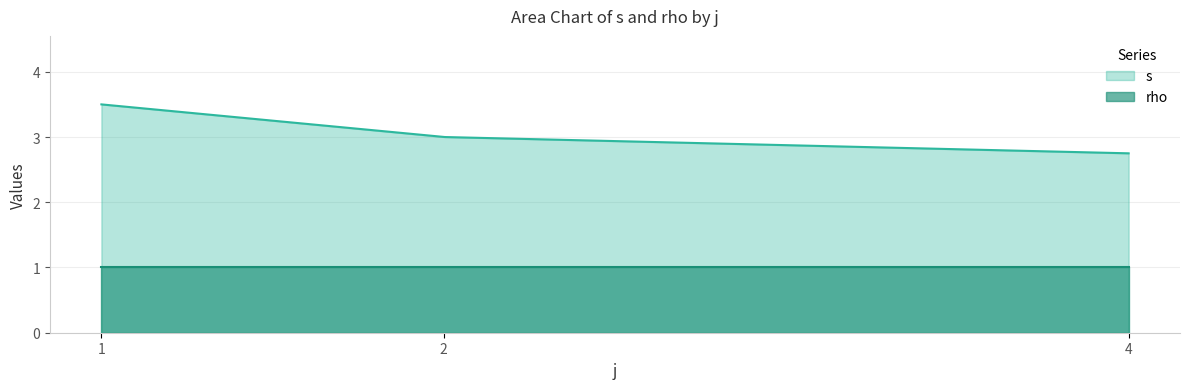

Which series has the largest total across all categories?

s